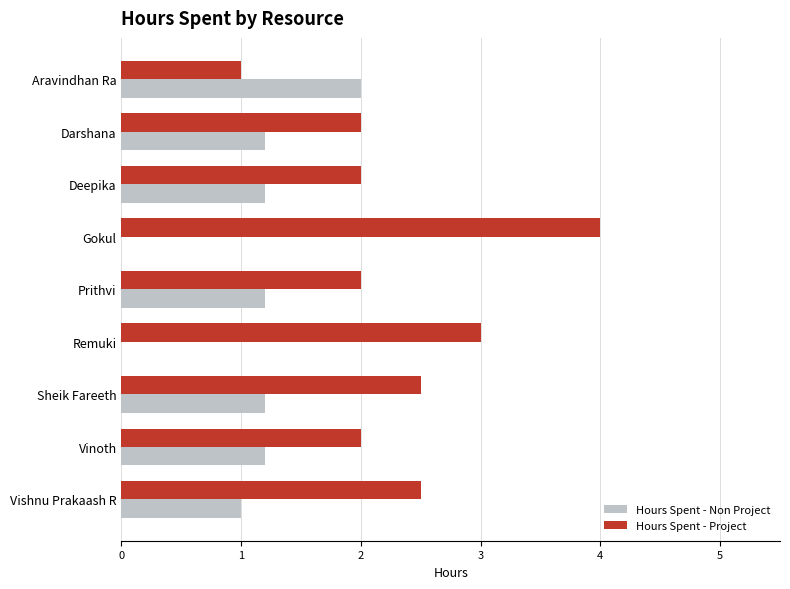

At which category is the sum across all series the highest?

Gokul